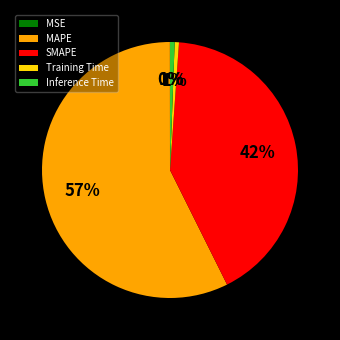

Is there a majority slice in this chart?

Yes